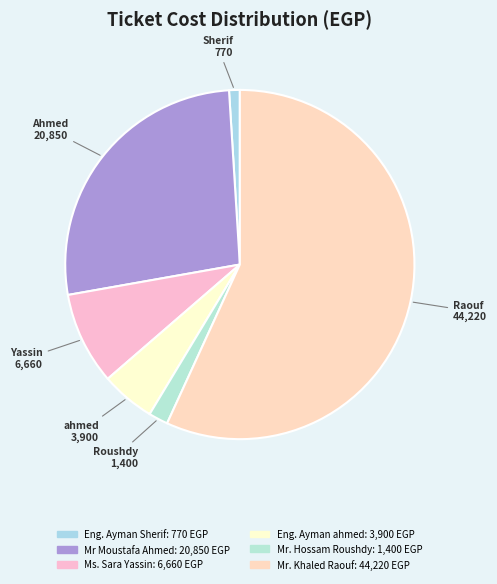

True or false: Eng. Ayman Sherif accounts for 1% of the total.

True